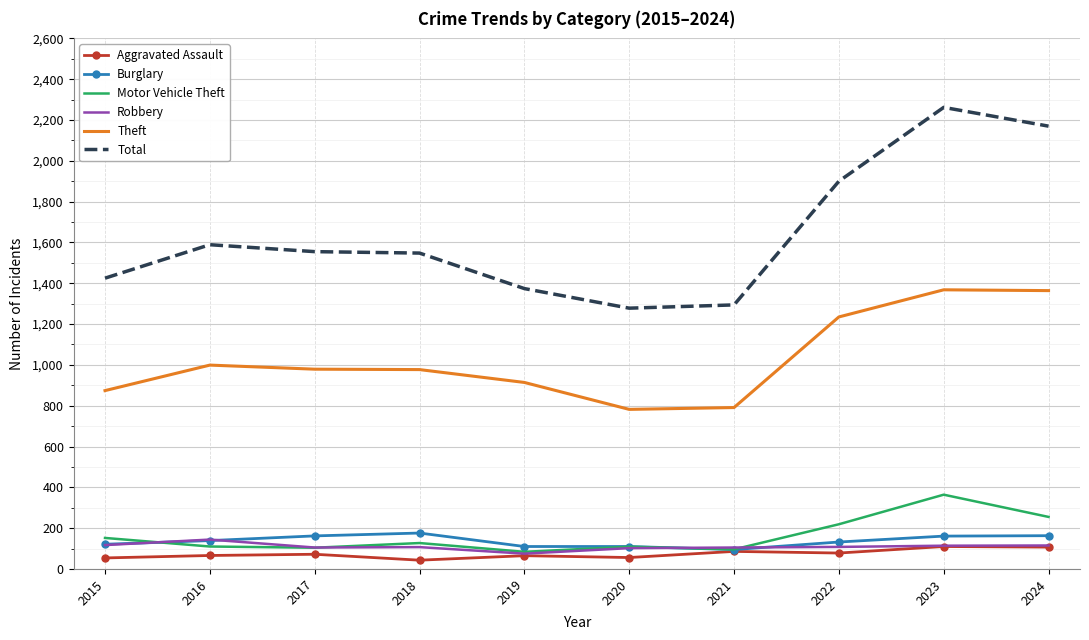

The value of Theft at 2024 is 1364. True or false?

True